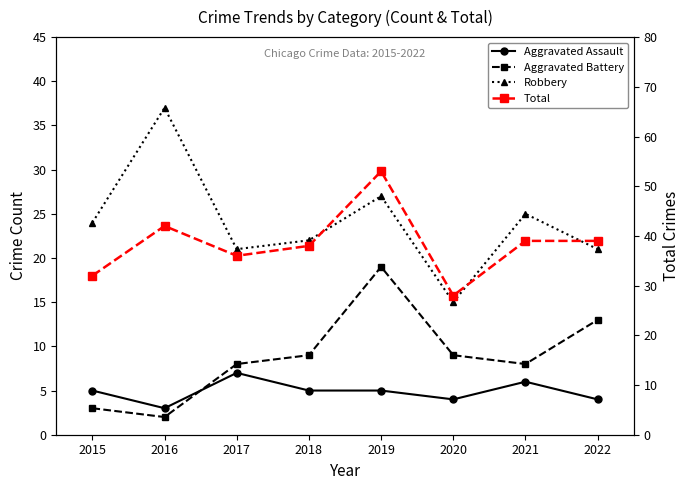

How many interior local valleys does the Robbery series have?

2